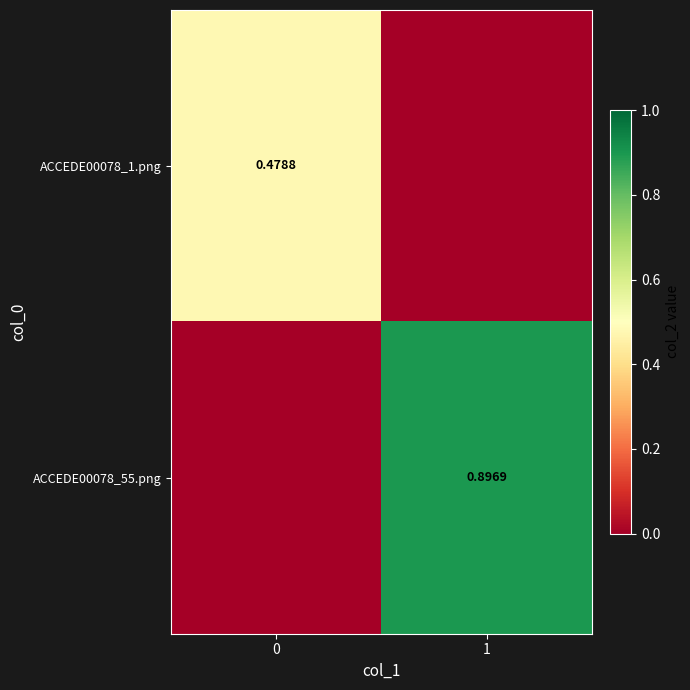

How many data points does each series have?

2